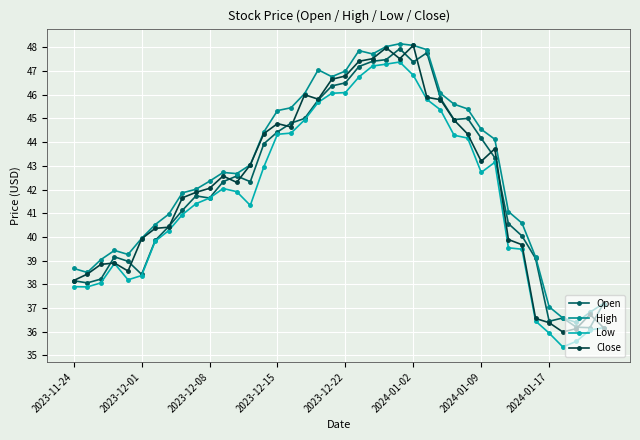

What is the value of the High point at the 23rd from the left?

47.7